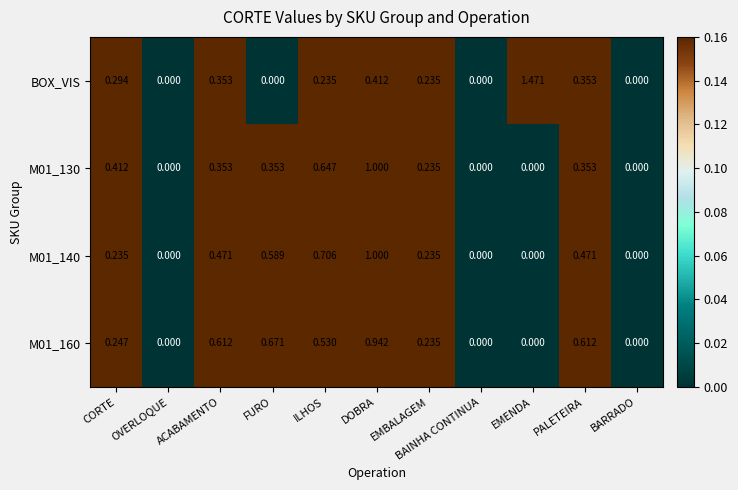

Which label corresponds to the largest value in the chart?

EMENDA